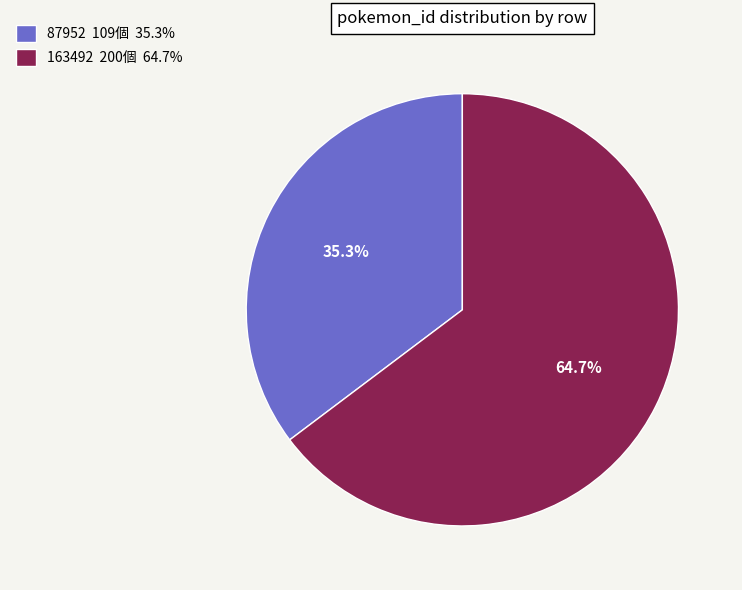

To the nearest percent, what percentage of the pie is 87952?

35%